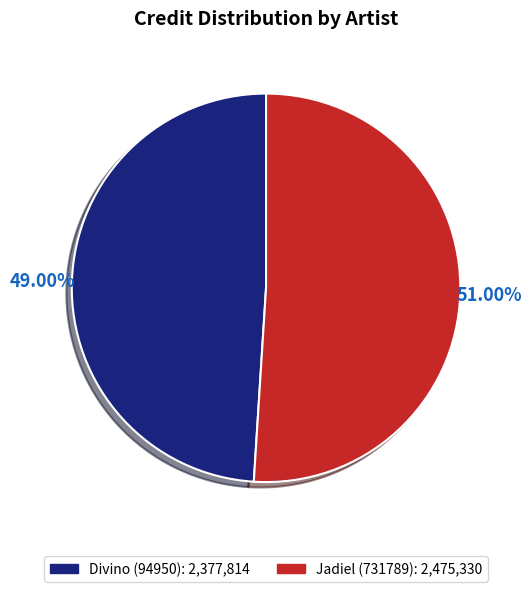

Is the sum of Jadiel (731789): 2,475,330 and Divino (94950): 2,377,814 greater than half?

Yes